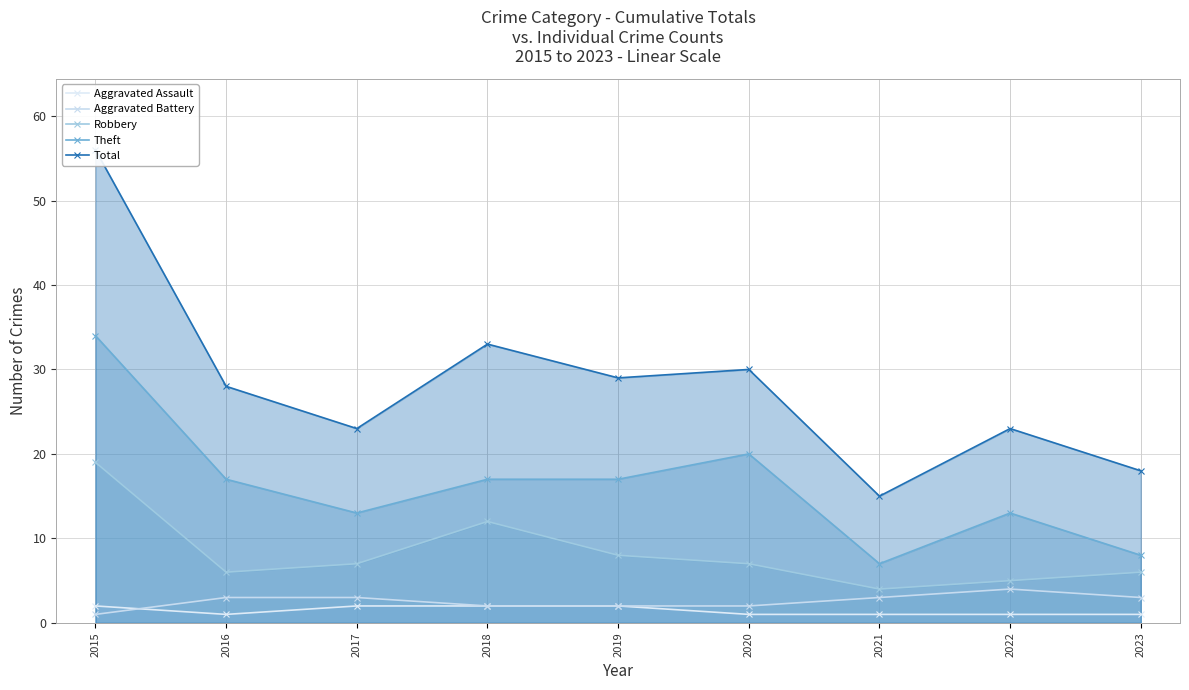

At which category does Aggravated Battery reach its first local peak?

2022